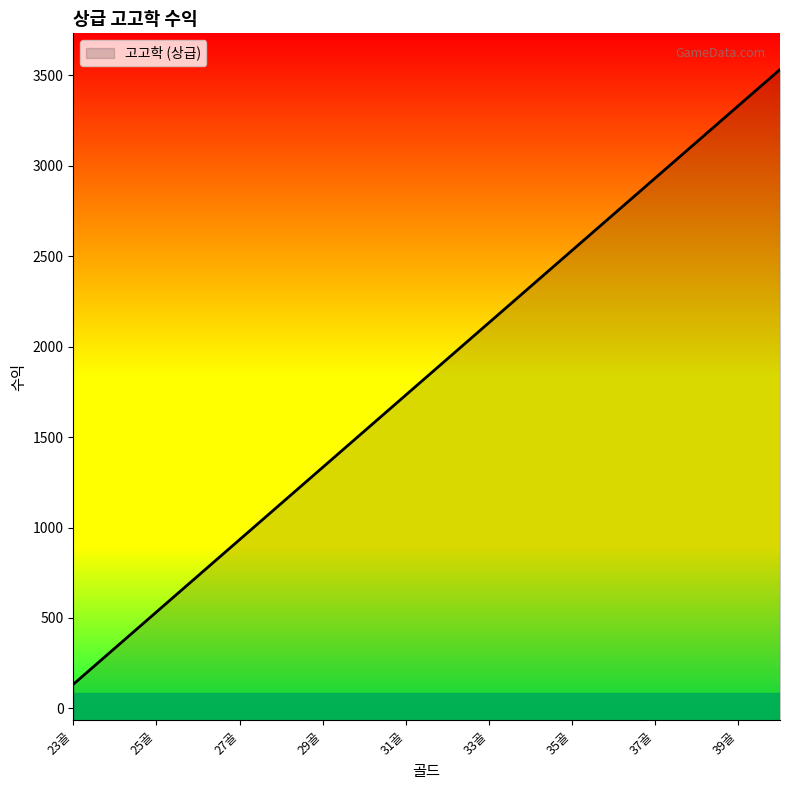

Count the number of values greater than 1933.

8